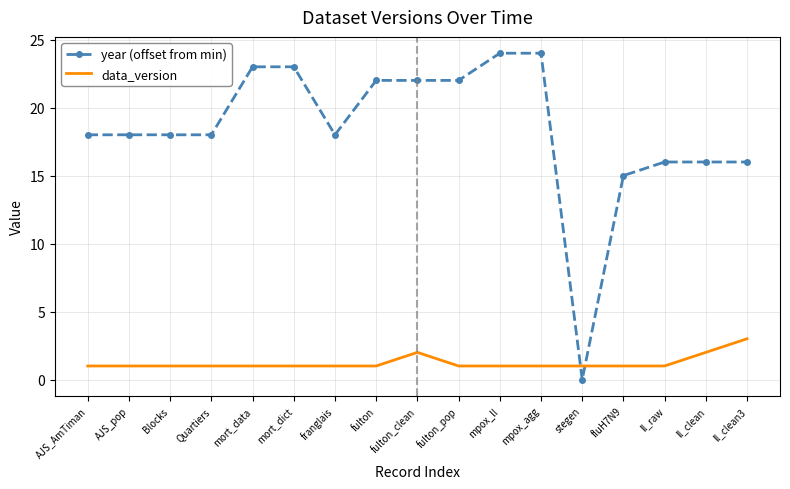

The value of data_version at mpox_agg is 1. True or false?

True